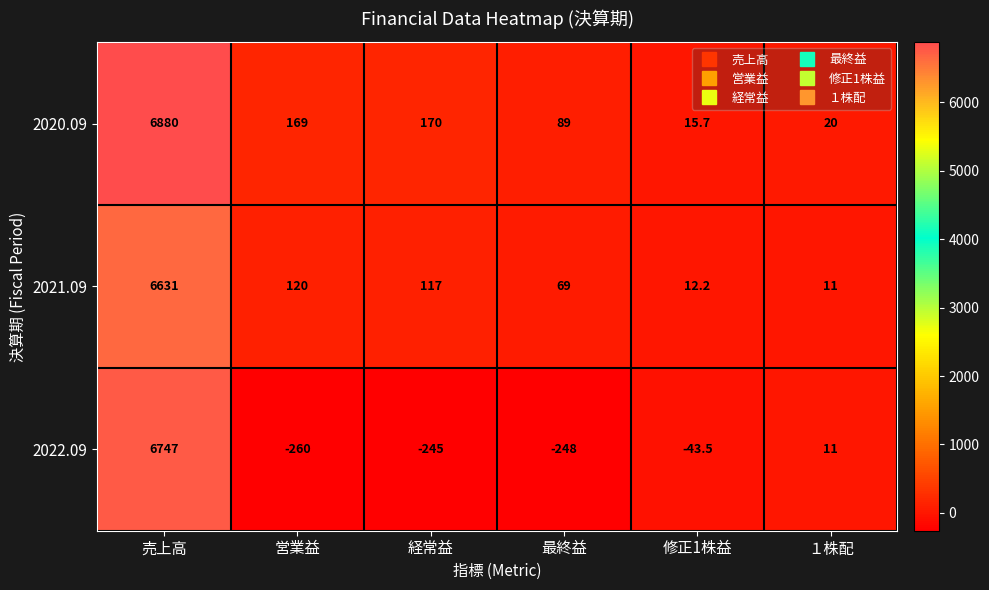

What is the difference between the highest and lowest values at 営業益?

429.0